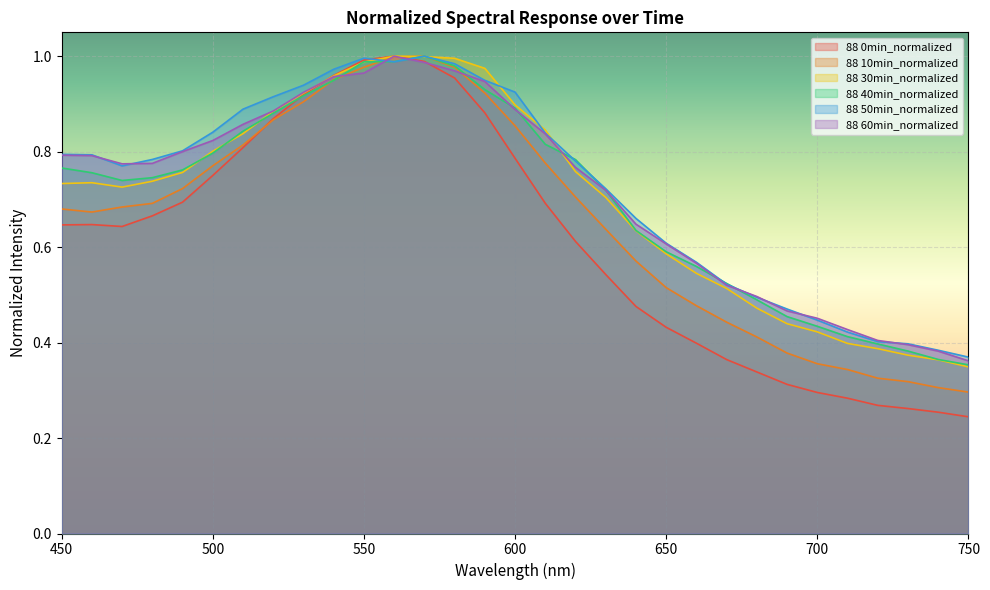

What is the maximum value for 88 30min_normalized?

1.0